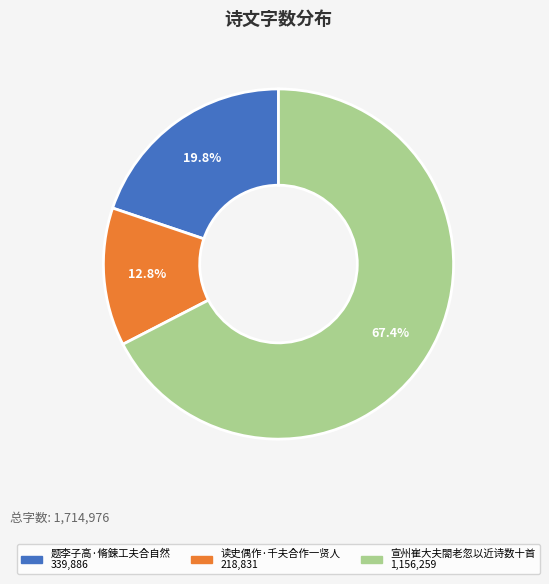

Does any single category account for the majority?

Yes